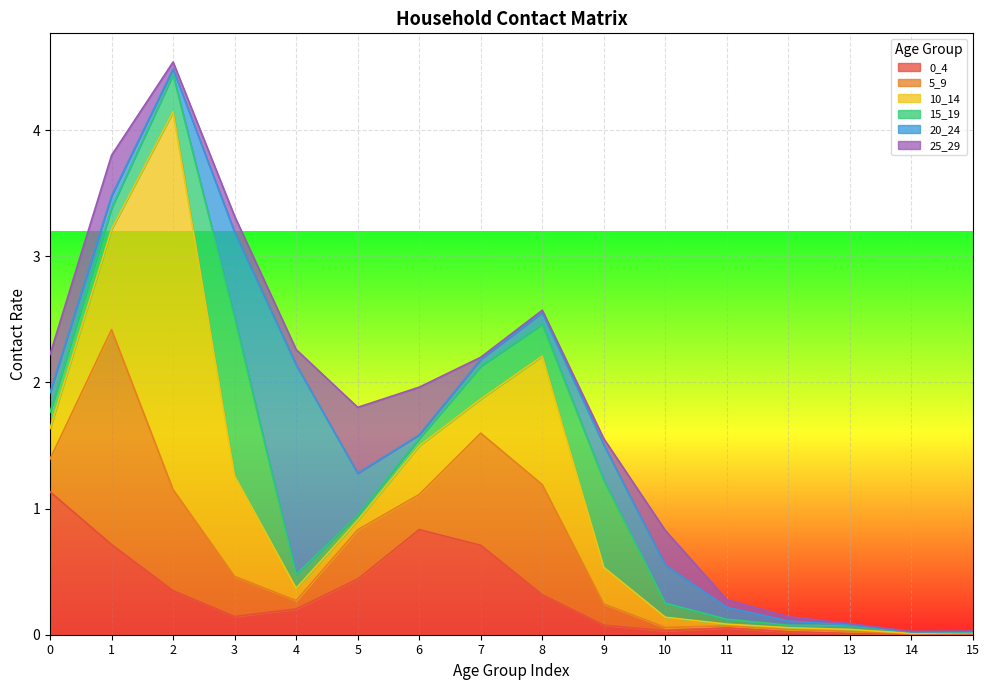

What is the highest value of the 25_29 series?

0.5